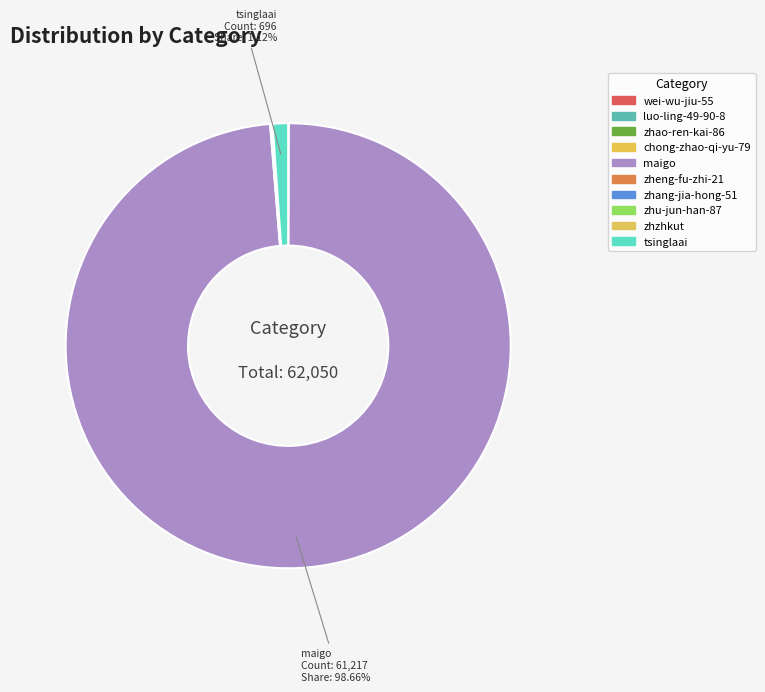

Which category has the biggest portion of the pie?

maigo